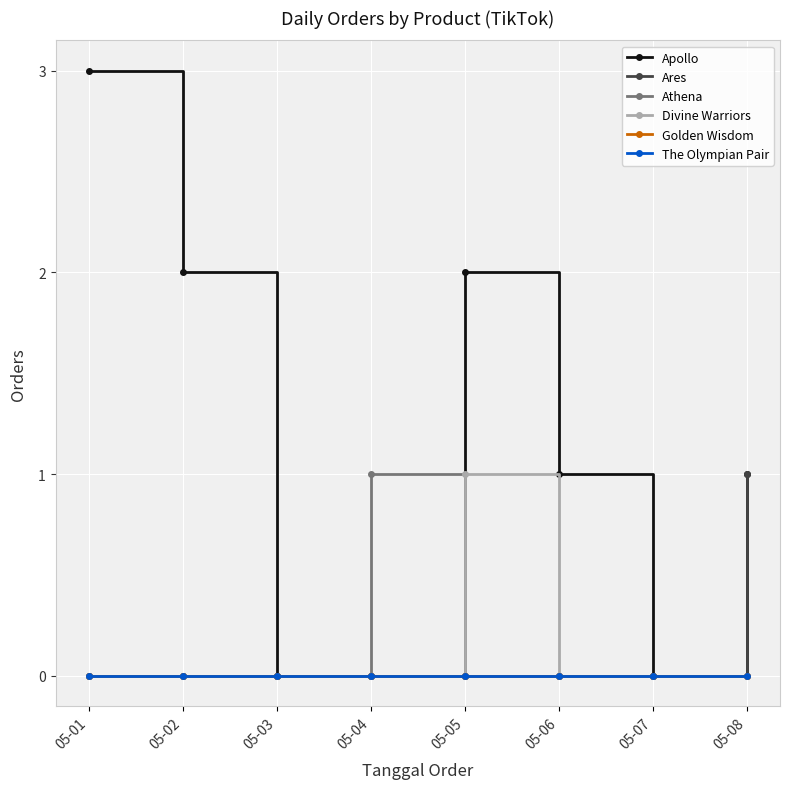

Which series has the widest spread of values?

Apollo